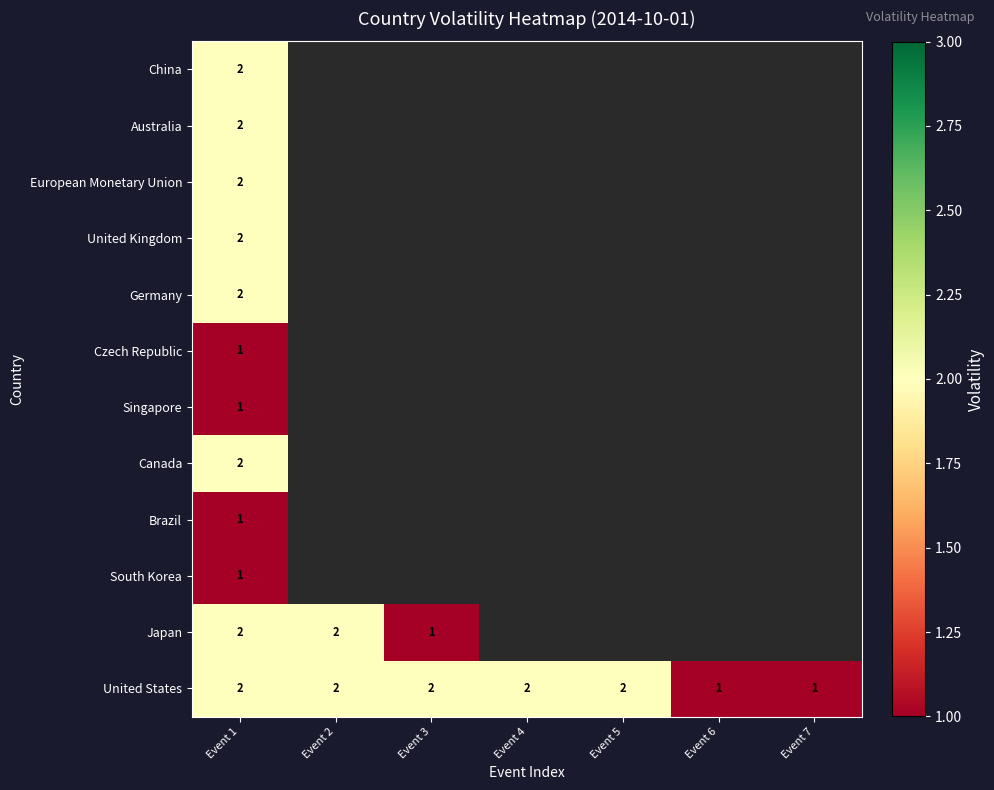

The value of China at Event 1 is 2. True or false?

True